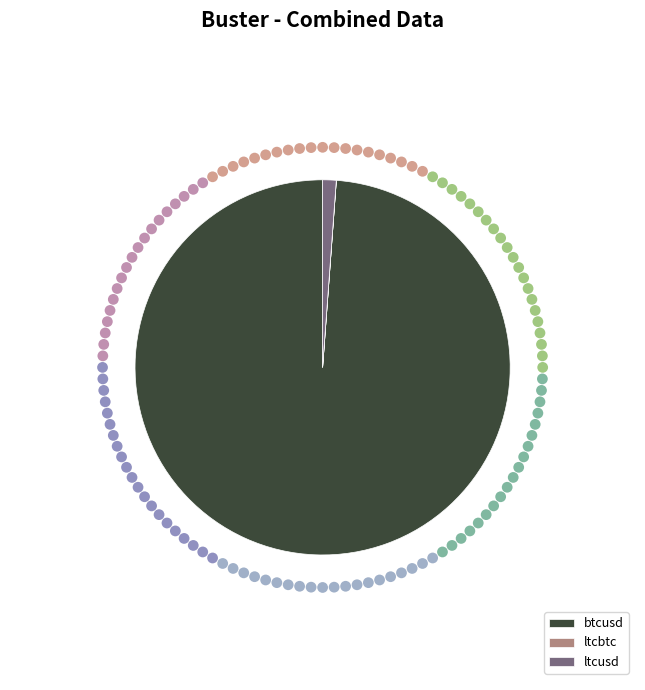

What is the ratio of the value at btcusd to the value at ltcusd?

84.9